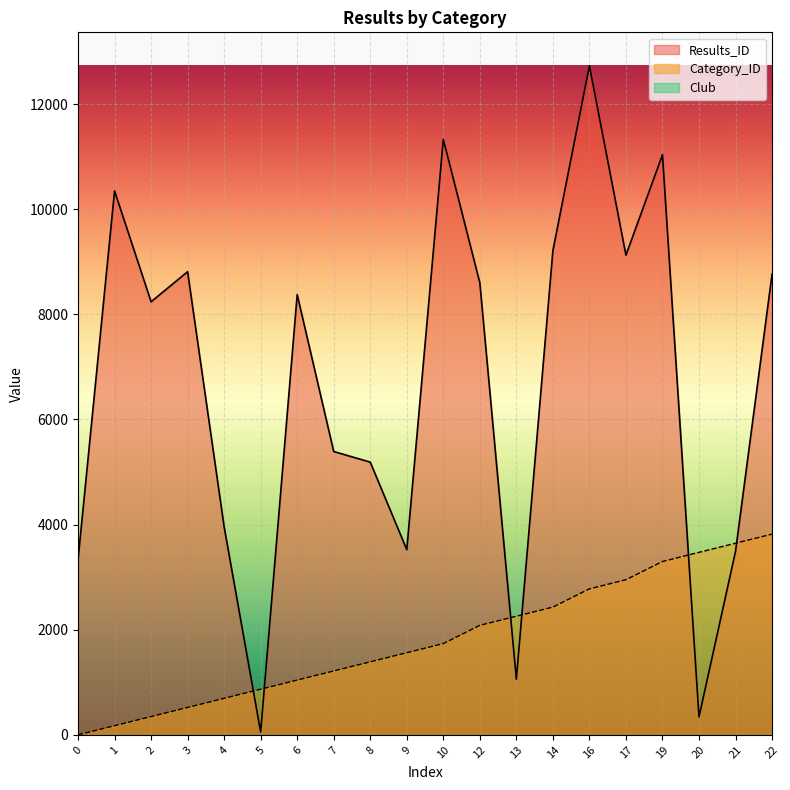

What is the maximum value shown in the chart?

12729.0